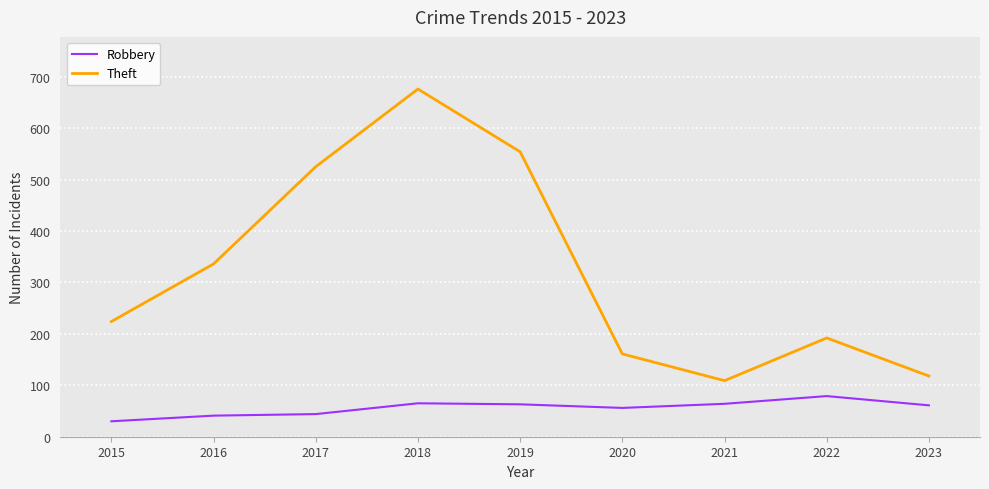

True or false: Robbery has more than 0 points higher than both neighbors.

True